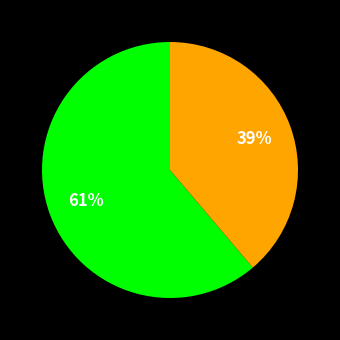

Does any single category account for the majority?

Yes